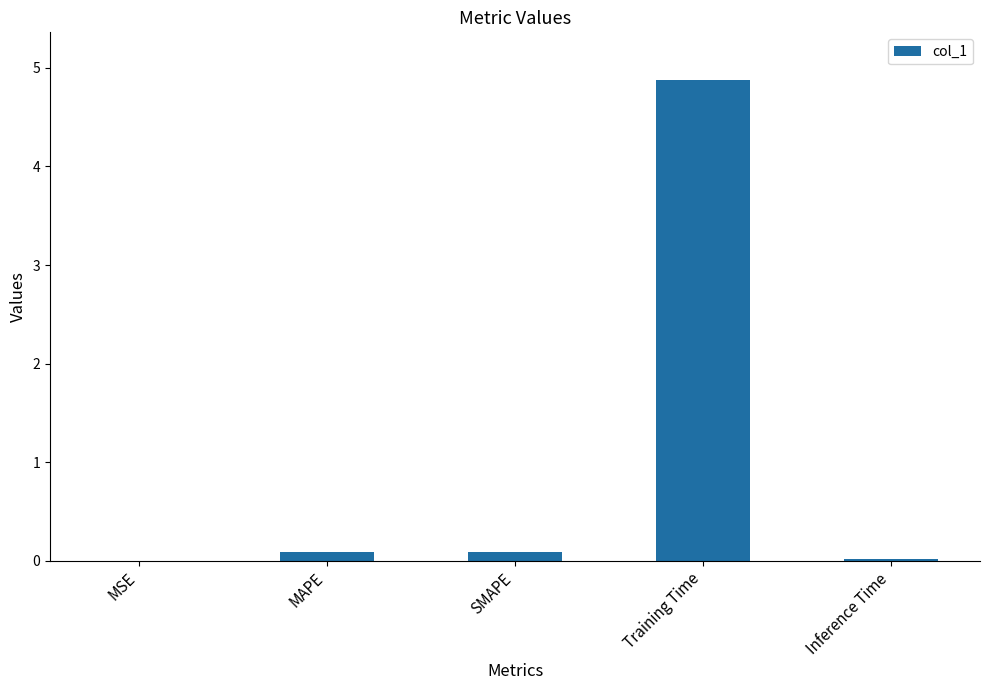

What is the sum of all values?

5.1